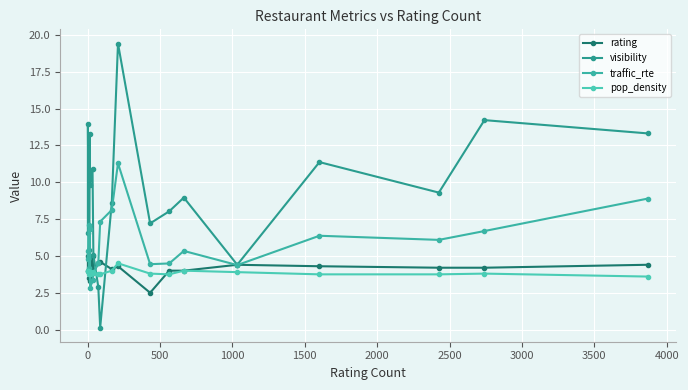

Reading left to right, list all the values displayed in this chart.

rating: 4.0	5.0	5.0	3.5	3.9	3.3	5.0	3.9	4.5	4.6	4.1	4.3	2.5	4.0	4.0	4.4	4.3	4.2	4.2	4.4
visibility: 6.6	14.0	5.4	4.9	13.3	9.8	10.9	5.1	2.9	0.1	8.6	19.4	7.2	8.0	9.0	4.4	11.4	9.3	14.2	13.3
traffic_rte: 5.3	4.8	7.1	4.2	6.8	2.8	3.3	3.9	4.5	7.3	8.1	11.3	4.4	4.5	5.3	4.4	6.4	6.1	6.7	8.9
pop_density: 4.0	4.0	3.9	3.8	3.9	3.8	3.9	3.9	3.8	3.8	4.0	4.5	3.8	3.8	4.0	3.9	3.8	3.8	3.8	3.6